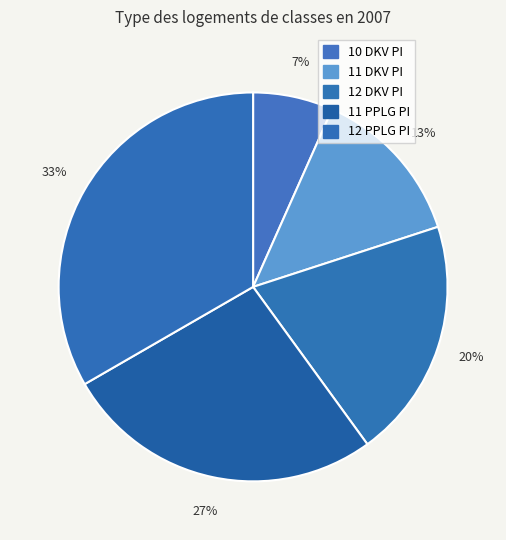

Does 10 DKV PI represent more than half of the total?

No